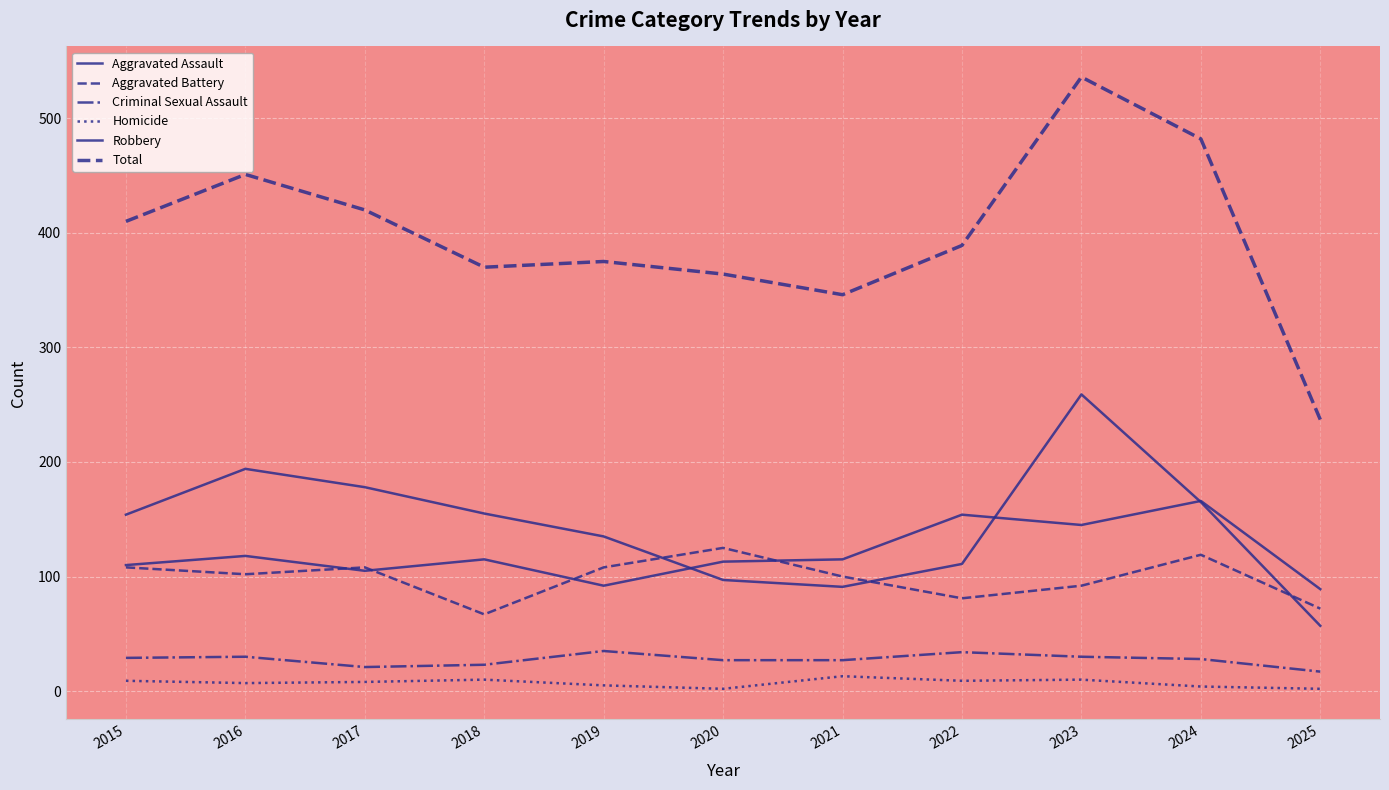

The Criminal Sexual Assault series shows 29 at 2015. True or false?

True